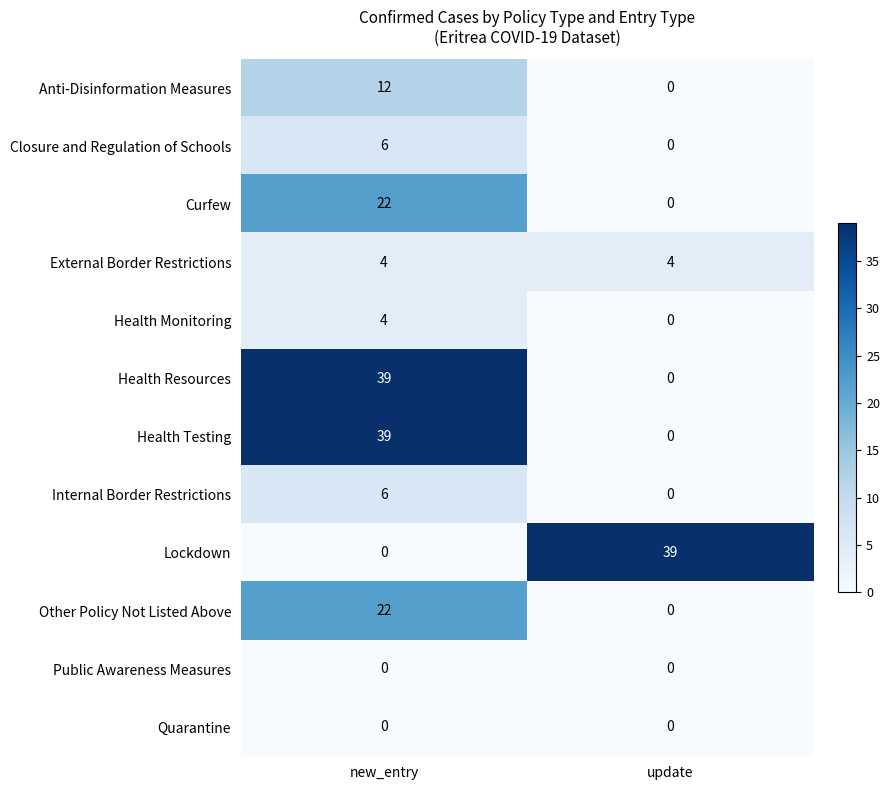

Is it true that Other Policy Not Listed Above equals 22 at new_entry?

True